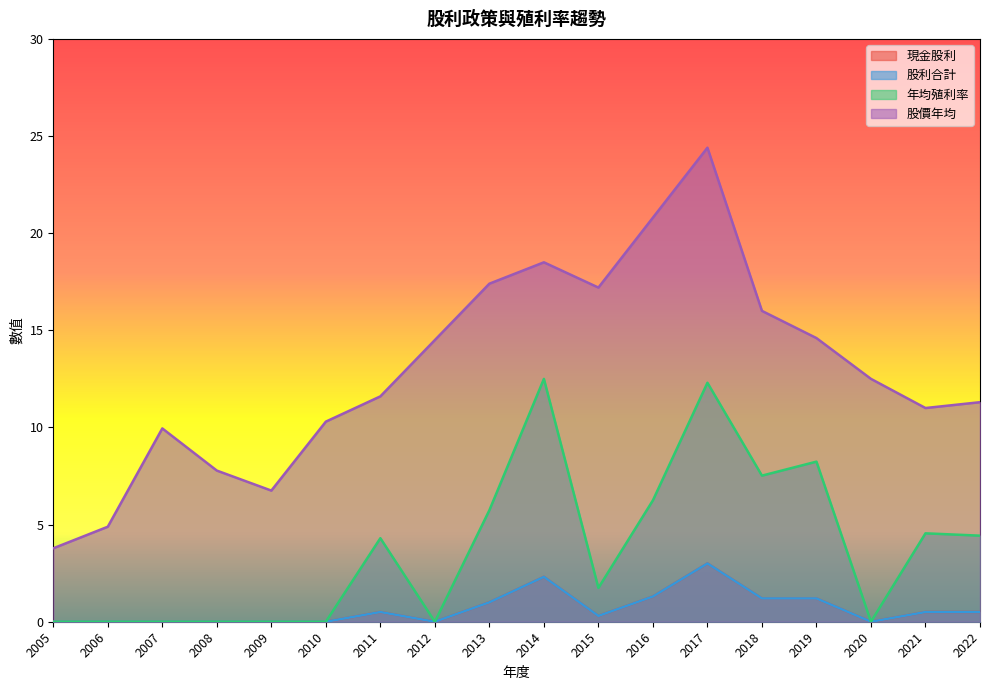

True or false: 股利合計 and 股價年均 intersect in this chart.

False